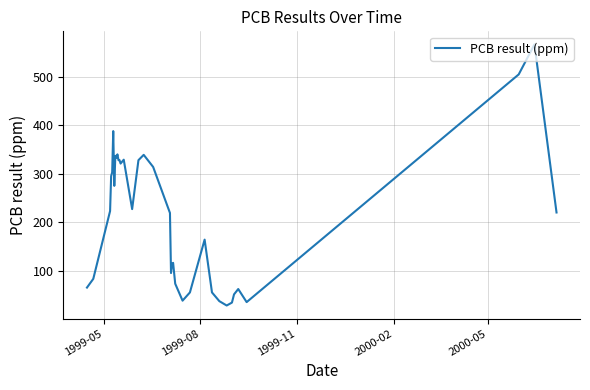

What is the greatest value displayed?

567